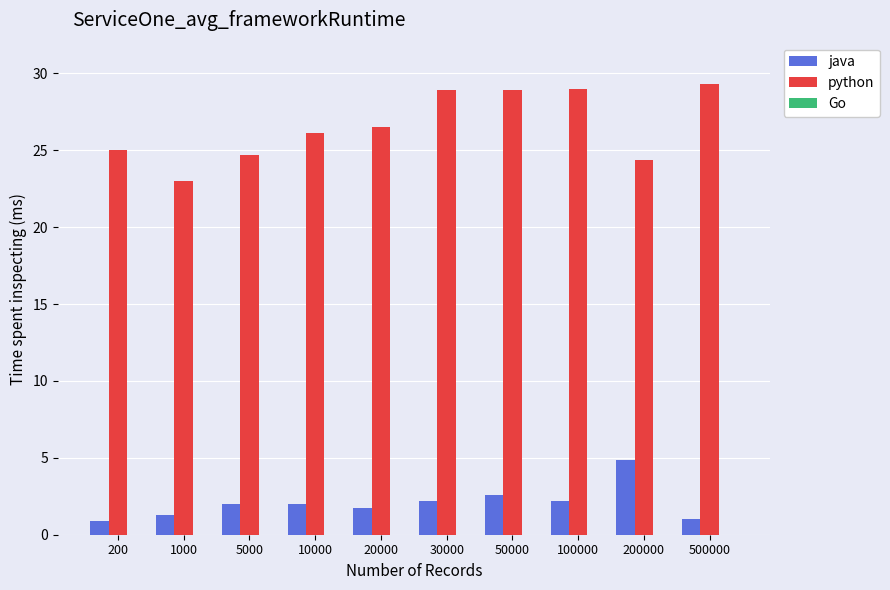

Rank the series by their average value, from lowest to highest.

java, python